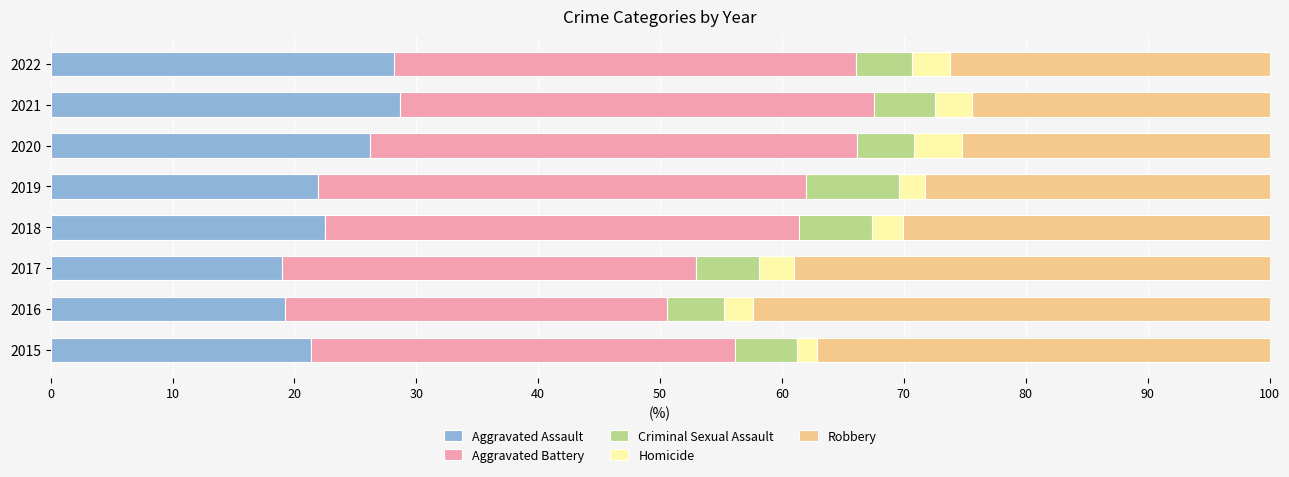

What is the total value across all series at 2020?

100.0